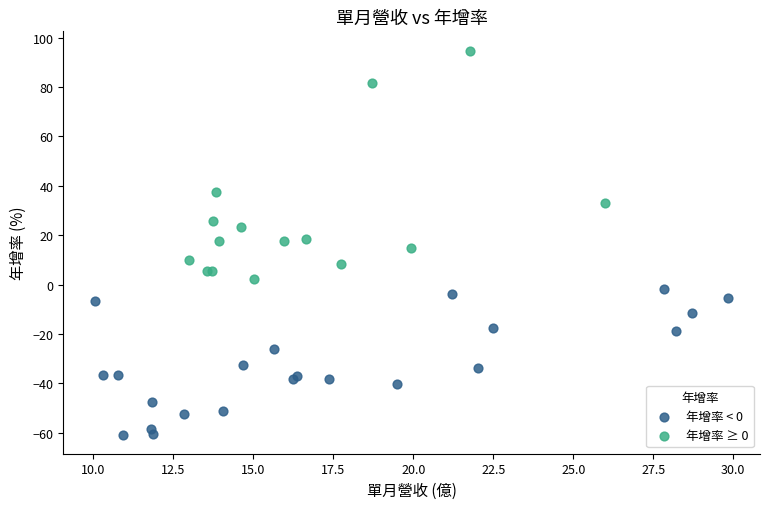

Which series contains the highest Y value?

年增率 ≥ 0